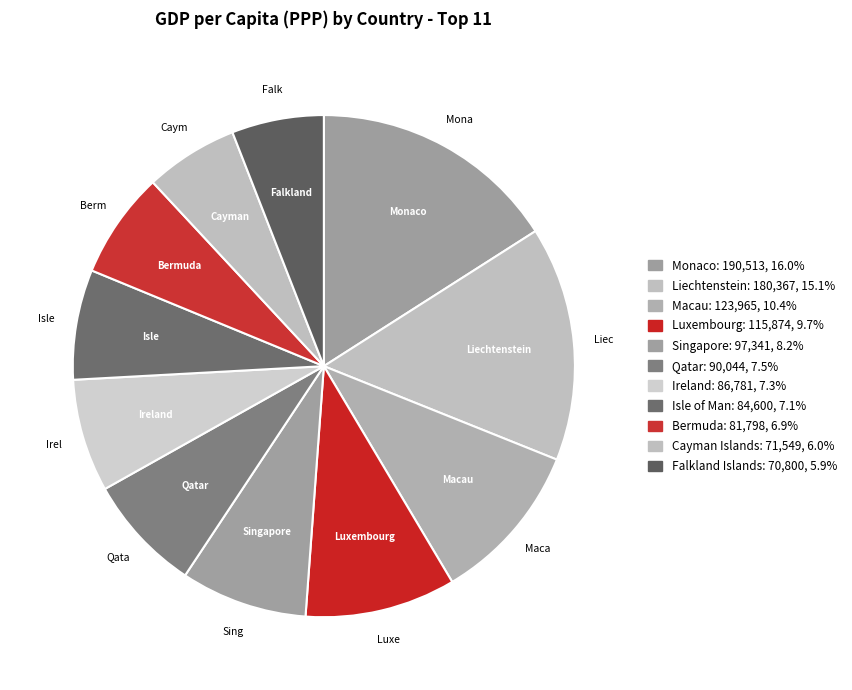

Does Bermuda account for over 50% of the chart?

No